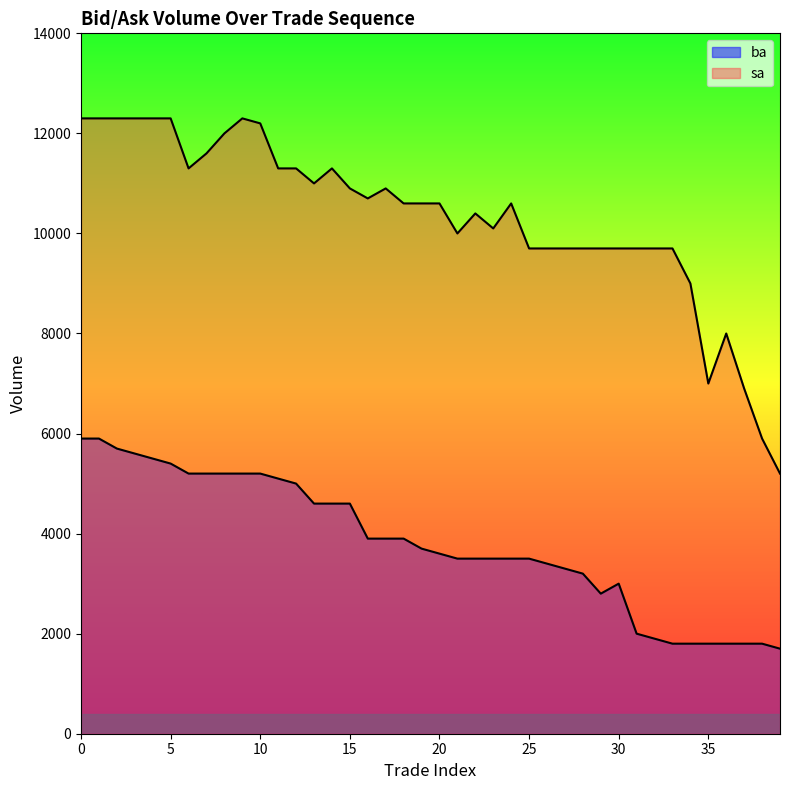

Reading left to right, list all the values displayed in this chart.

ba: 0=5900	1=5900	2=5700	3=5600	4=5500	5=5400	6=5200	7=5200	8=5200	9=5200	10=5200	11=5100	12=5000	13=4600	14=4600	15=4600	16=3900	17=3900	18=3900	19=3700	20=3600	21=3500	22=3500	23=3500	24=3500	25=3500	26=3400	27=3300	28=3200	29=2800	30=3000	31=2000	32=1900	33=1800	34=1800	35=1800	36=1800	37=1800	38=1800	39=1700
sa: 0=12300	1=12300	2=12300	3=12300	4=12300	5=12300	6=11300	7=11600	8=12000	9=12300	10=12200	11=11300	12=11300	13=11000	14=11300	15=10900	16=10700	17=10900	18=10600	19=10600	20=10600	21=10000	22=10400	23=10100	24=10600	25=9700	26=9700	27=9700	28=9700	29=9700	30=9700	31=9700	32=9700	33=9700	34=9000	35=7000	36=8000	37=6900	38=5900	39=5200